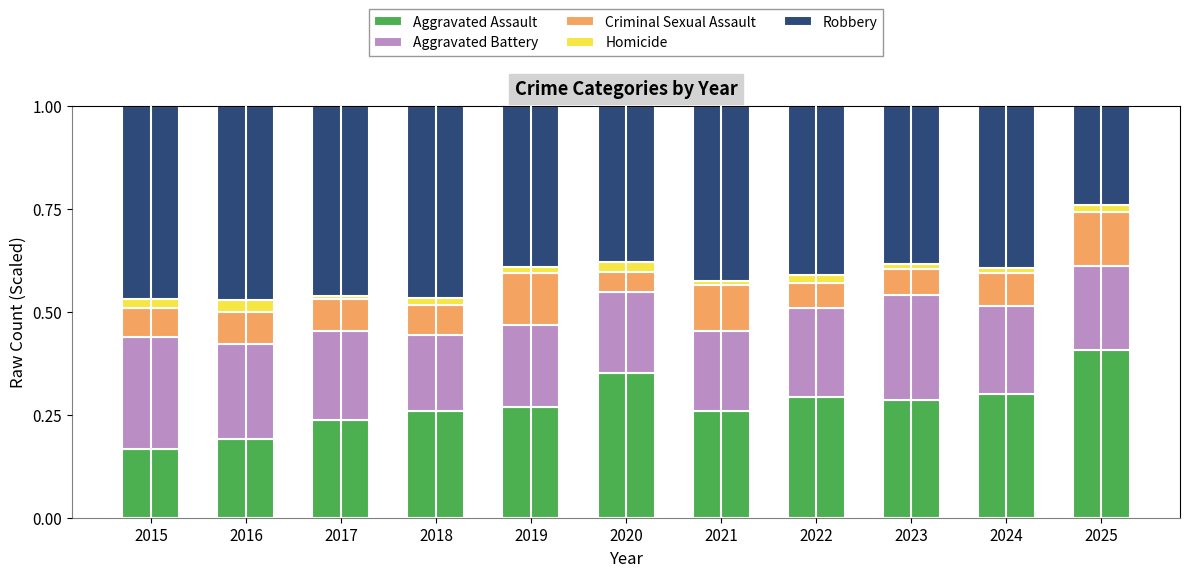

The value of Aggravated Assault at 2021 is 0.1. True or false?

False